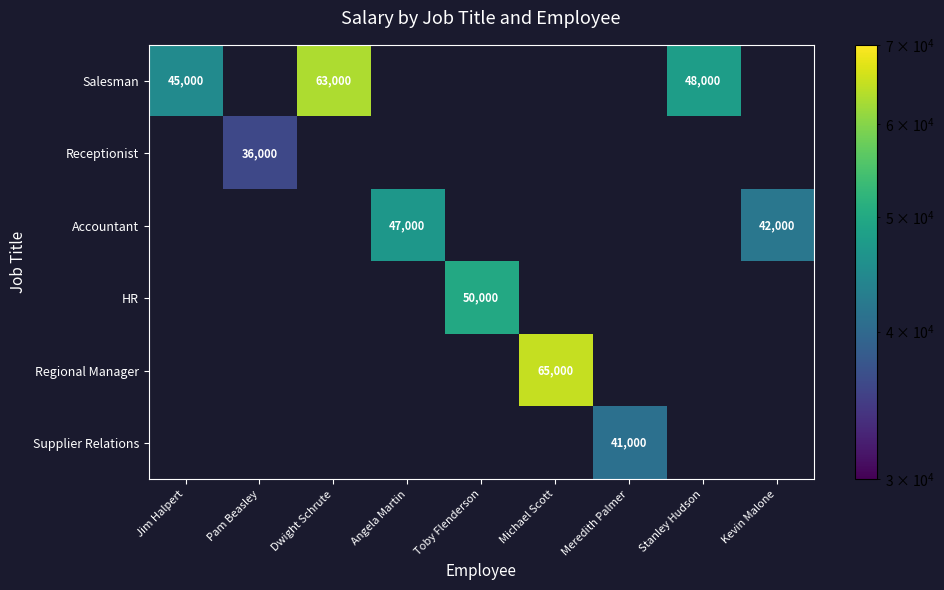

The value of Salesman at Dwight Schrute is 95180. True or false?

False